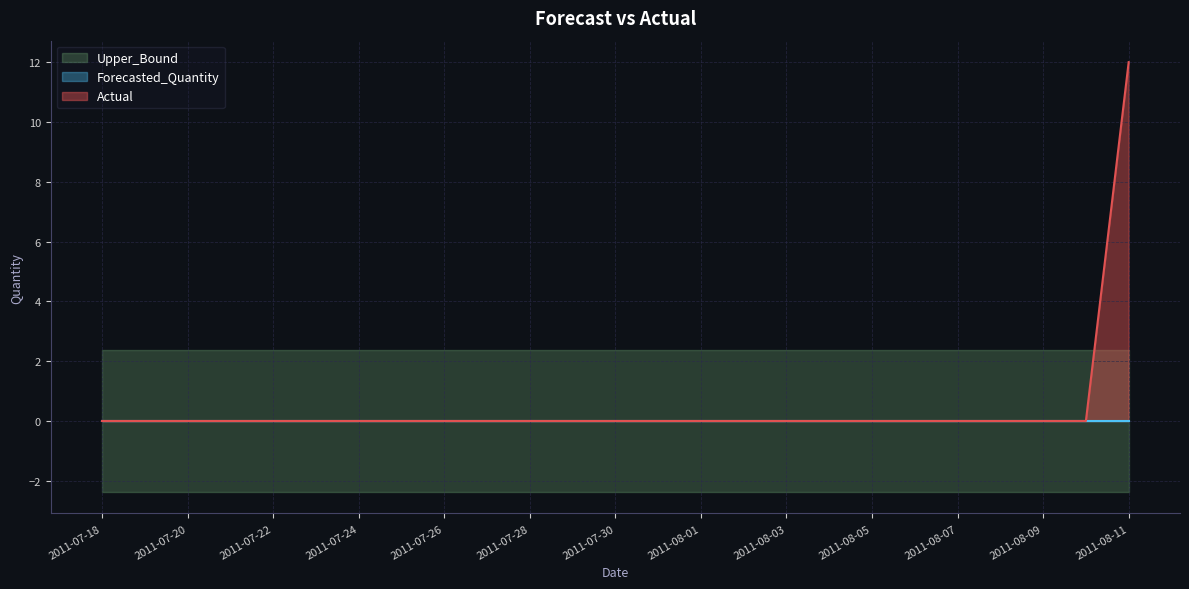

Which series changed the most between 2011-07-21 and 2011-08-10?

Actual